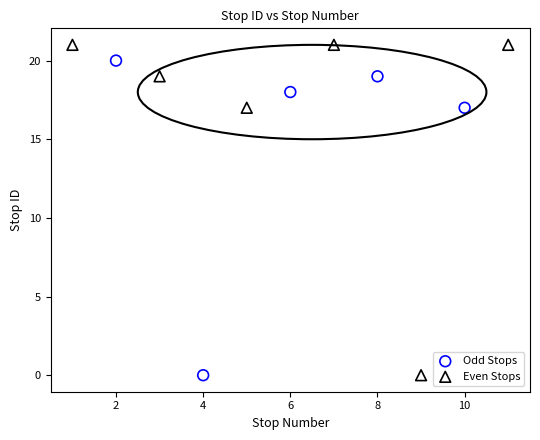

Which series contains the highest Y value?

Even Stops